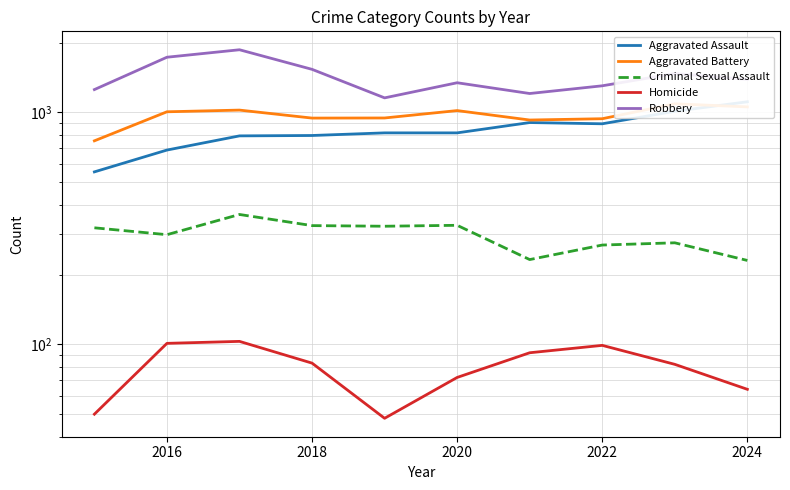

Reading left to right, extract all data points from this chart.

Aggravated Assault: 554	688	792	795	816	816	904	893	1011	1111
Aggravated Battery: 754	1006	1023	945	946	1018	927	939	1089	1056
Criminal Sexual Assault: 318	297	363	325	323	326	232	268	274	230
Homicide: 50	101	103	83	48	72	92	99	82	64
Robbery: 1254	1729	1862	1533	1155	1342	1206	1302	1471	1388